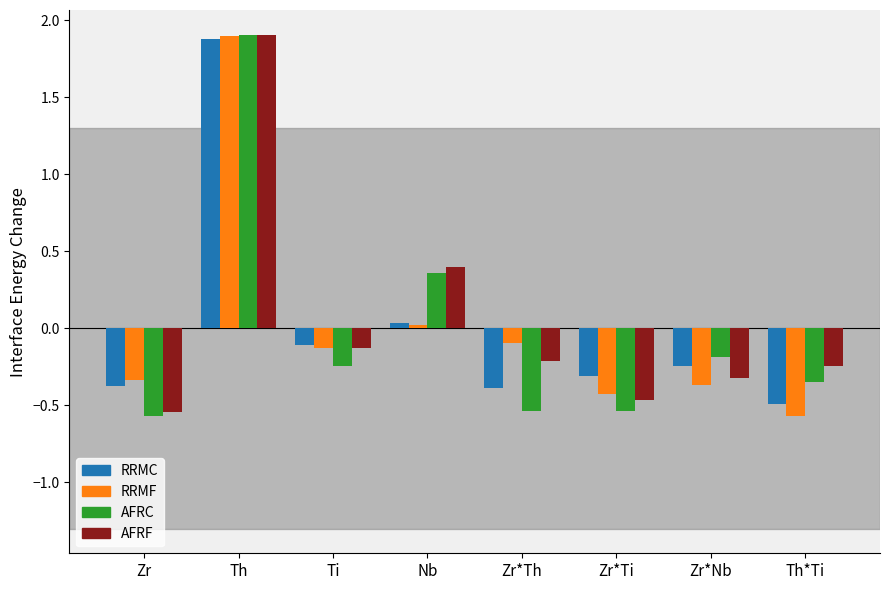

What is the total value across all series at Zr?

-1.8